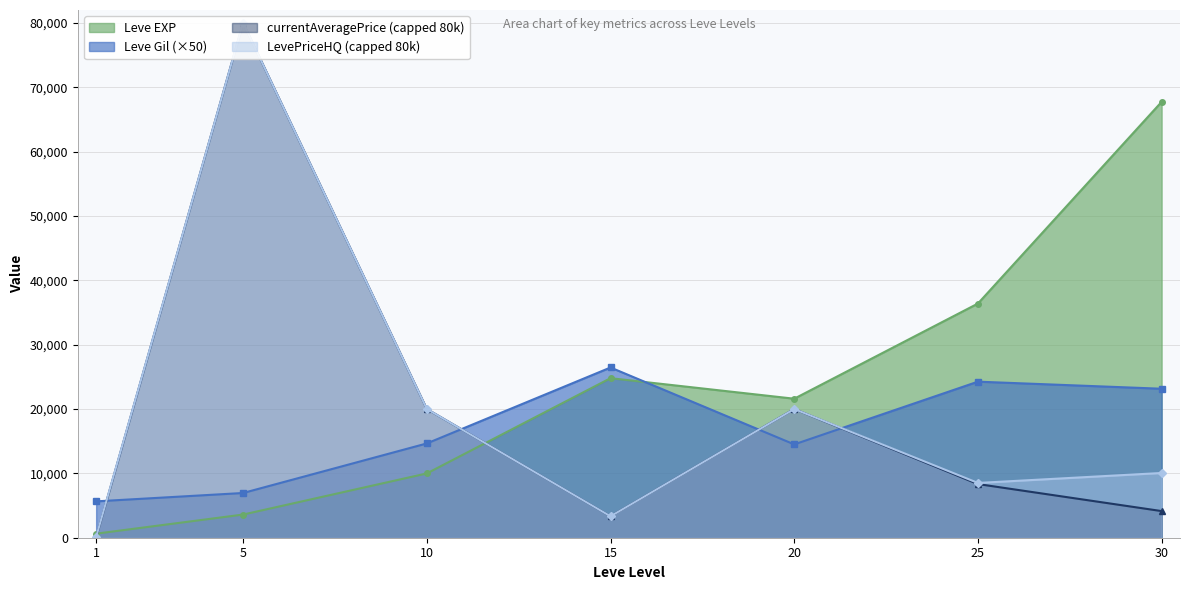

Rank the categories by Leve EXP value from highest to lowest.

30, 25, 15, 20, 10, 5, 1